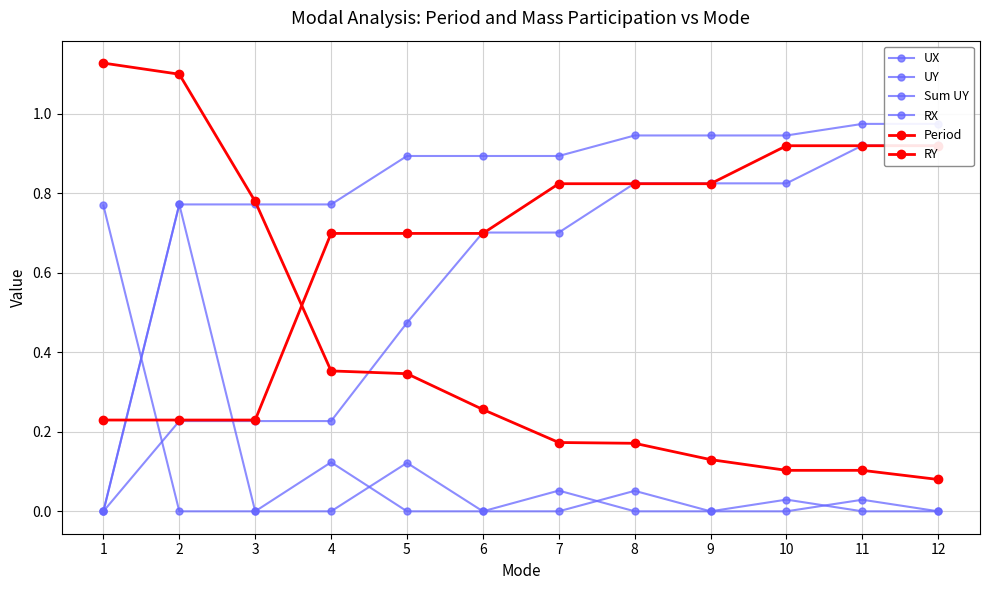

True or false: RY has a value of 0.2 at 1.

True